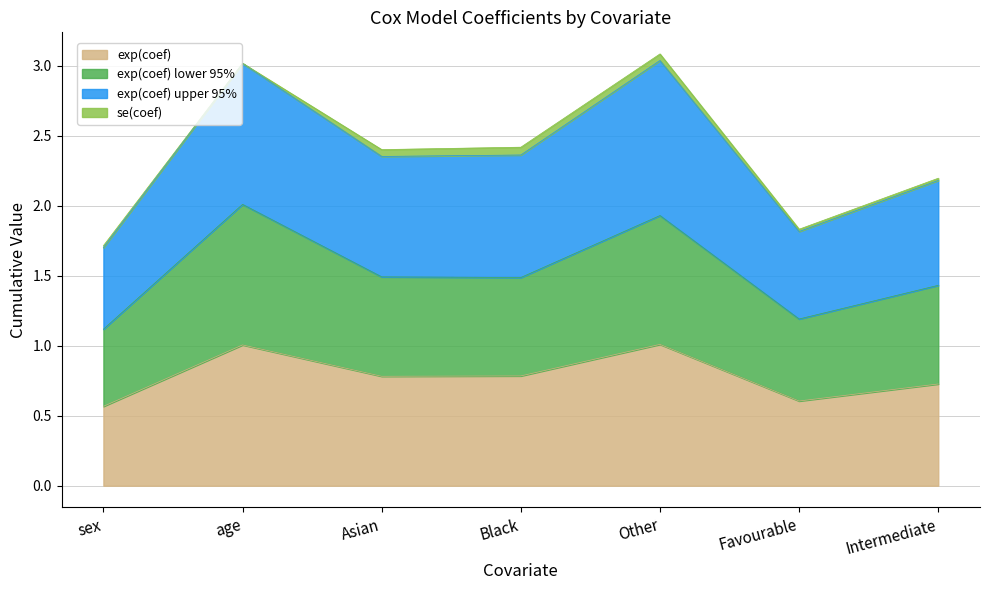

At which category does the chart reach its peak across all series?

Other